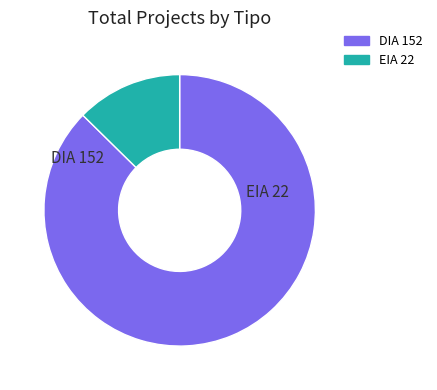

Between DIA and EIA, which is larger?

DIA